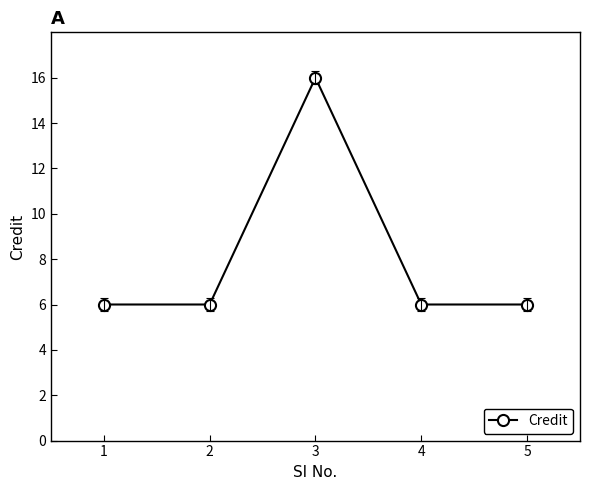

What is the minimum value shown in the chart?

6